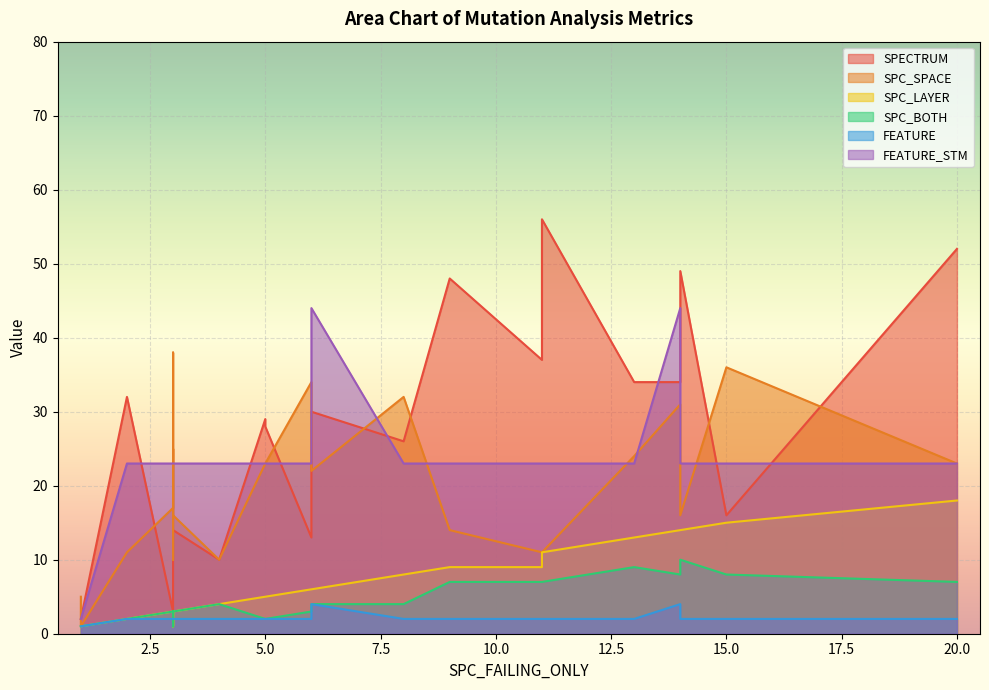

Rank the series at 11 from highest to lowest value.

SPECTRUM, FEATURE_STM, SPC_SPACE, SPC_LAYER, SPC_BOTH, FEATURE